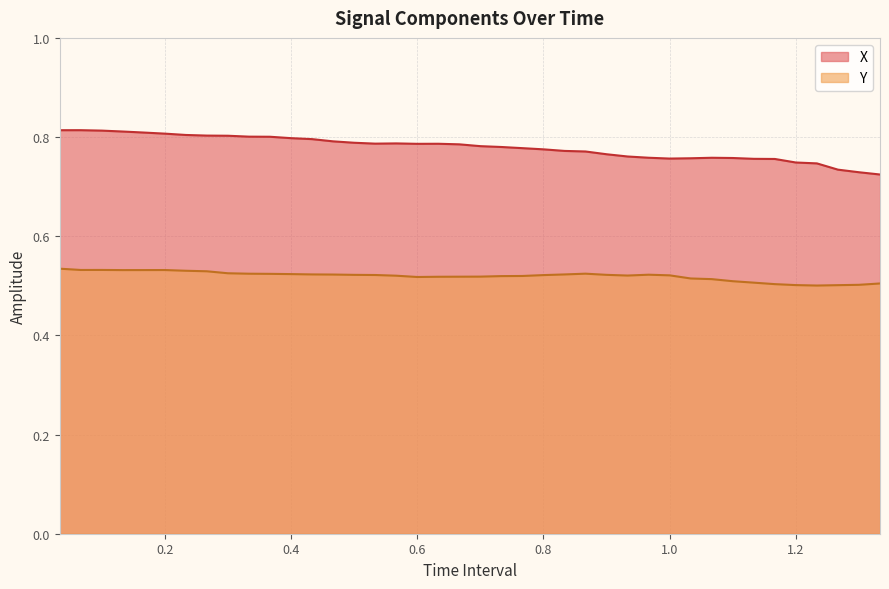

The value of Y at 0.7 is 0.7. True or false?

False